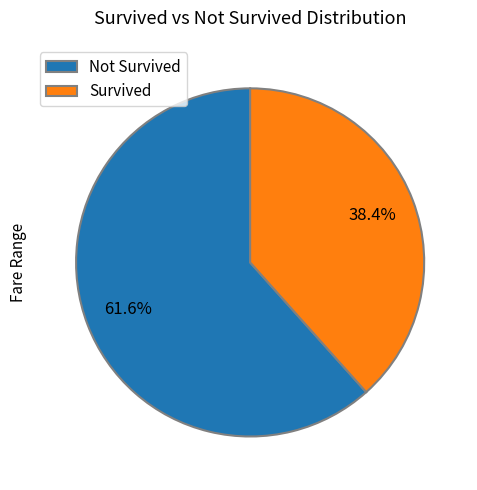

Does any single category account for the majority?

Yes